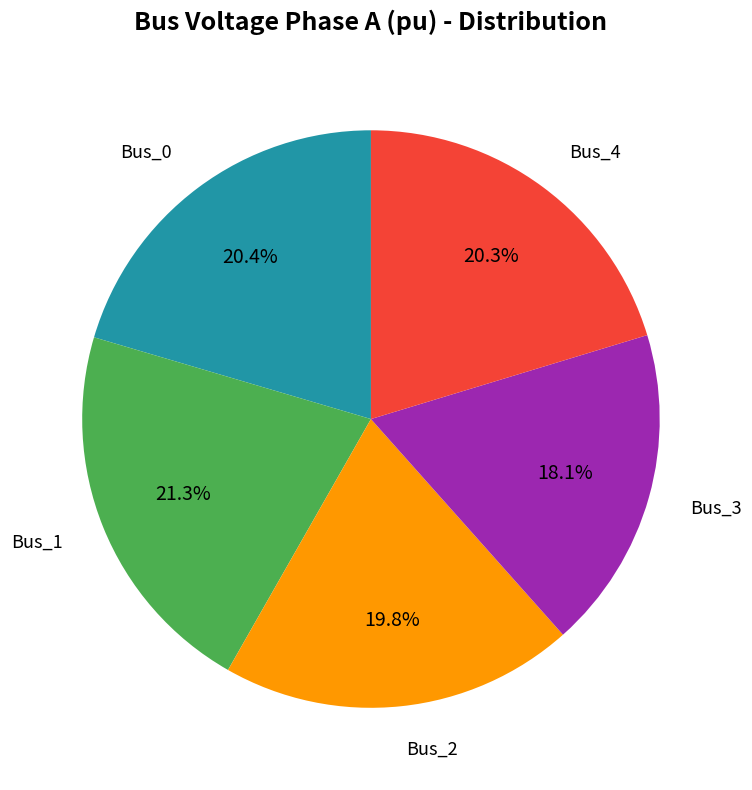

Is there a majority slice in this chart?

No